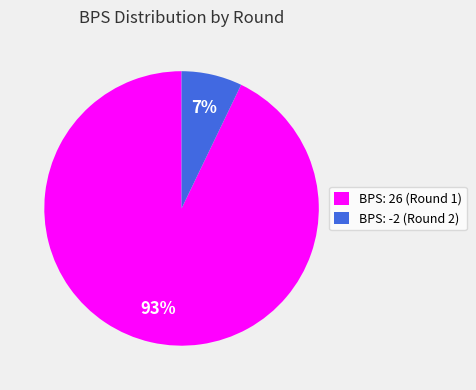

To the nearest percent, what percentage of the pie is BPS: -2 (Round 2)?

7%